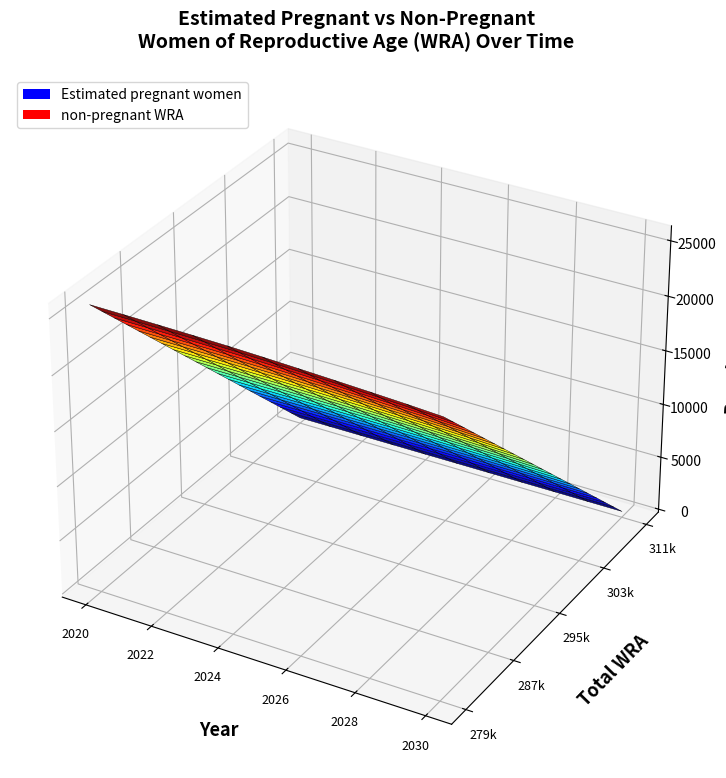

Reading left to right, what are all the values shown in this chart?

Estimated pregnant women: 25804.3	25776.8	25738.6	25689.7	25630.0	25535.7	25423.9	25302.0	25170.0	25027.8	24853.5
non-pregnant WRA: 253195.7	255223.2	260261.4	264310.3	267370.0	272464.3	274576.1	277698.0	281830.0	282972.2	286146.5
Total WRA: 279000.0	281000.0	286000.0	290000.0	293000.0	298000.0	300000.0	303000.0	307000.0	308000.0	311000.0